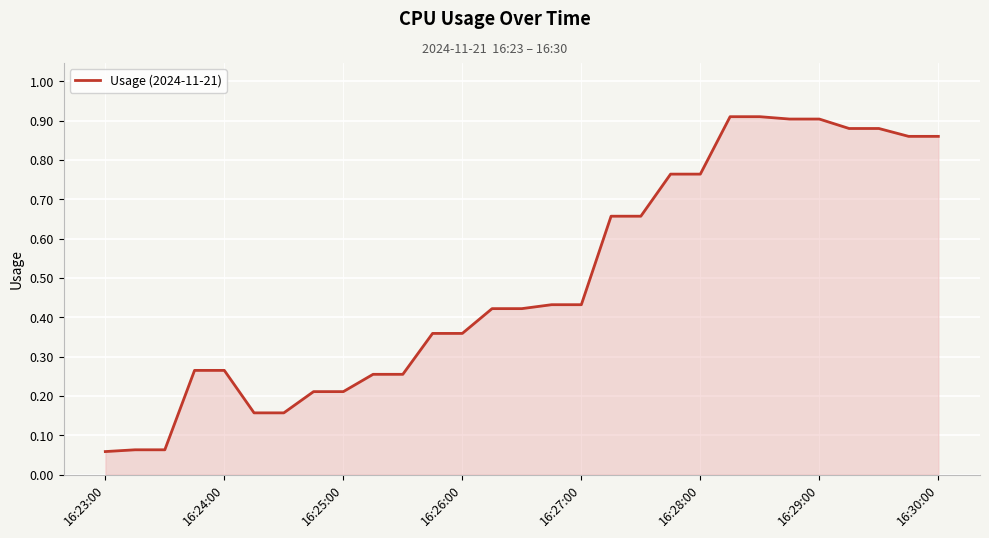

True or false: the data shows 0.0 at 16:23:00.

False